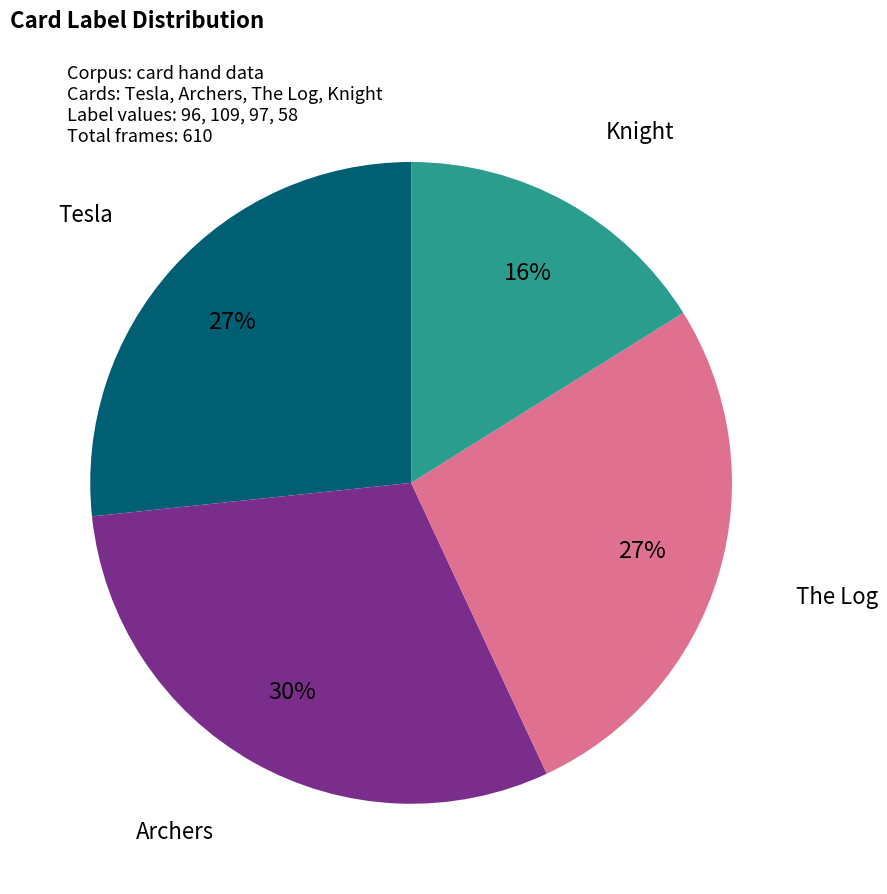

How many segments does this pie chart have?

4